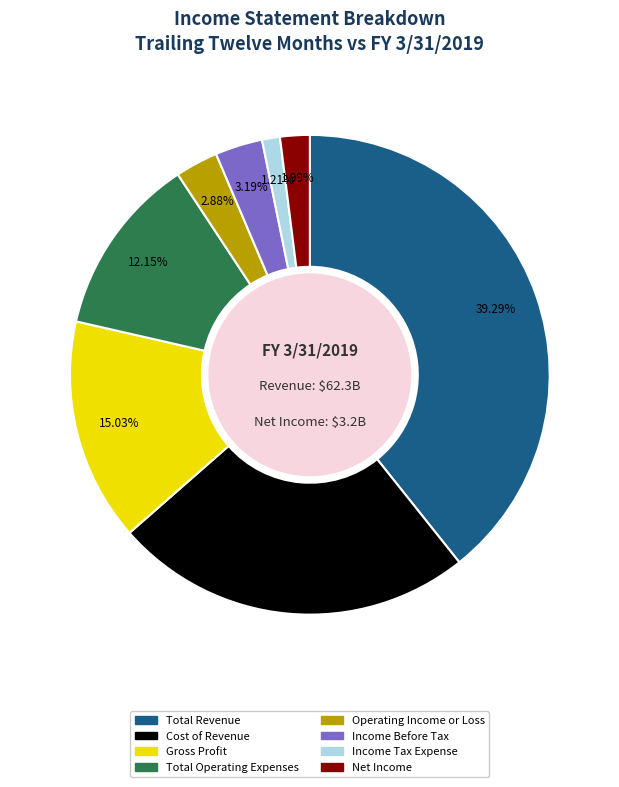

What portion of the pie excludes Net Income?

98.0%